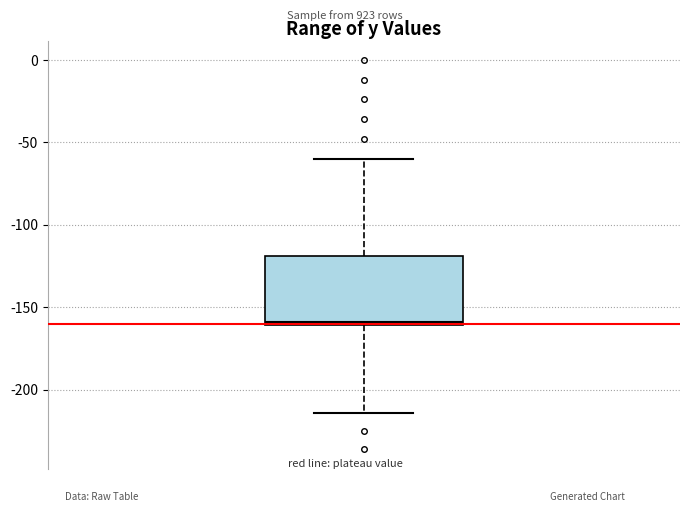

Read this box plot against the y-axis: the position of the median line, the range covered by the box, and the ends of both whiskers. The values are not printed on the chart, so give them approximately, as read against the axis.

median -160 (just above the box's lower edge), box -160 to -120, whiskers -215 to -60